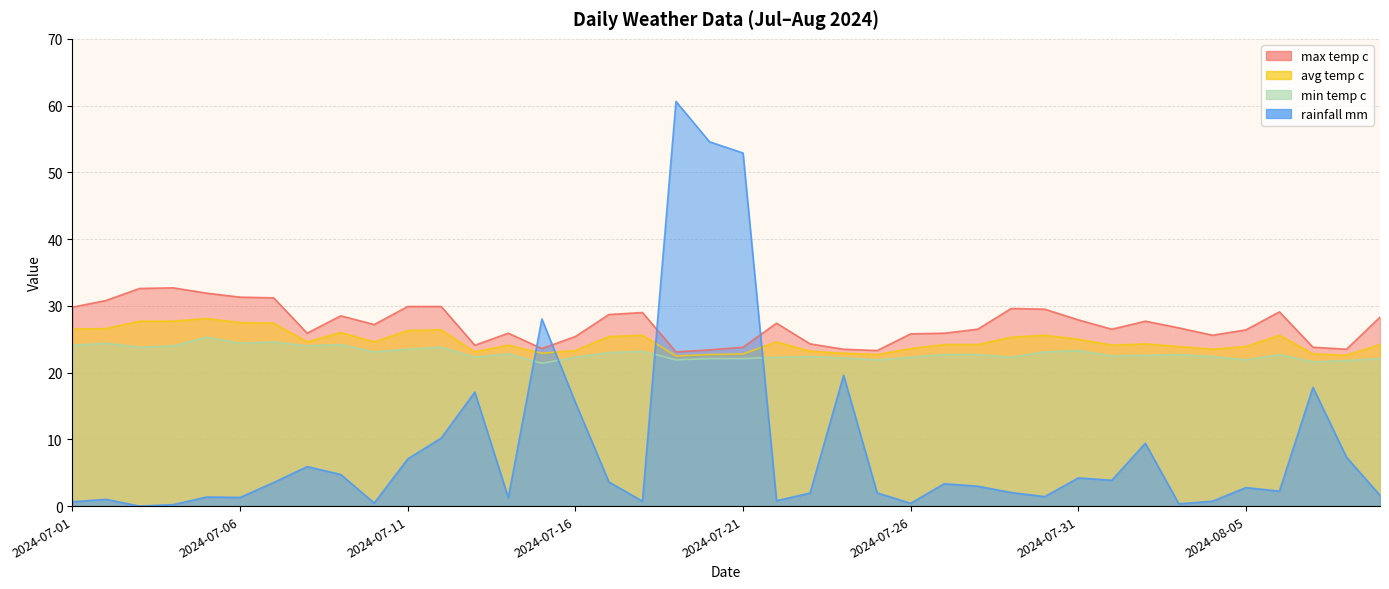

Which has a higher value, 2024-07-26 or 2024-07-04?

2024-07-26